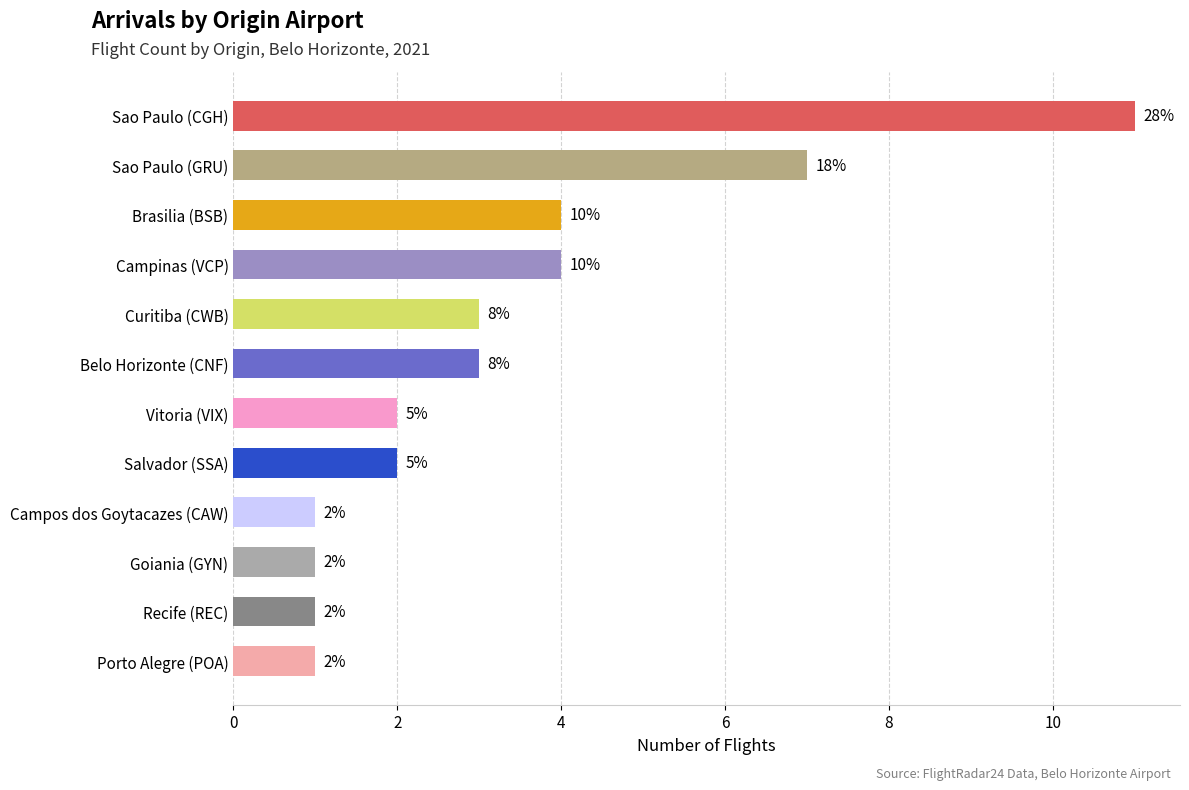

How many bars are there in total?

12